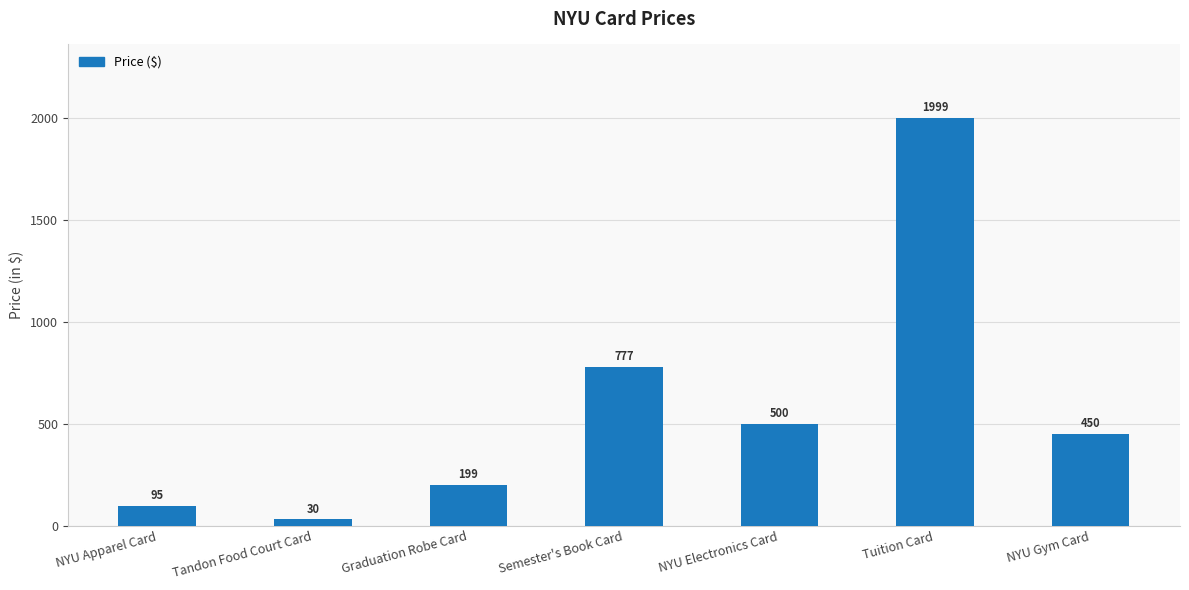

At which label is the value closest to 1014?

Semester's Book Card